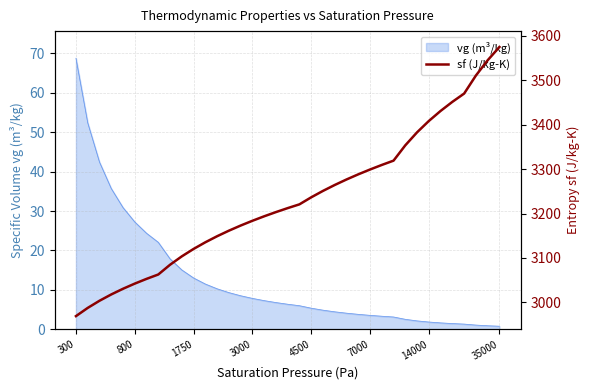

Reading right to left, extract all data points from this chart.

3574.8	3544.9	3510.6	3469.9	3451.3	3430.9	3408.3	3382.8	3353.5	3319.0	3309.3	3299.0	3288.2	3276.6	3264.2	3250.9	3236.4	3220.6	3212.1	3203.2	3193.7	3183.6	3172.9	3161.3	3148.8	3135.2	3120.2	3103.5	3084.6	3062.7	3052.8	3042.2	3030.5	3017.8	3003.5	2987.5	2969.0